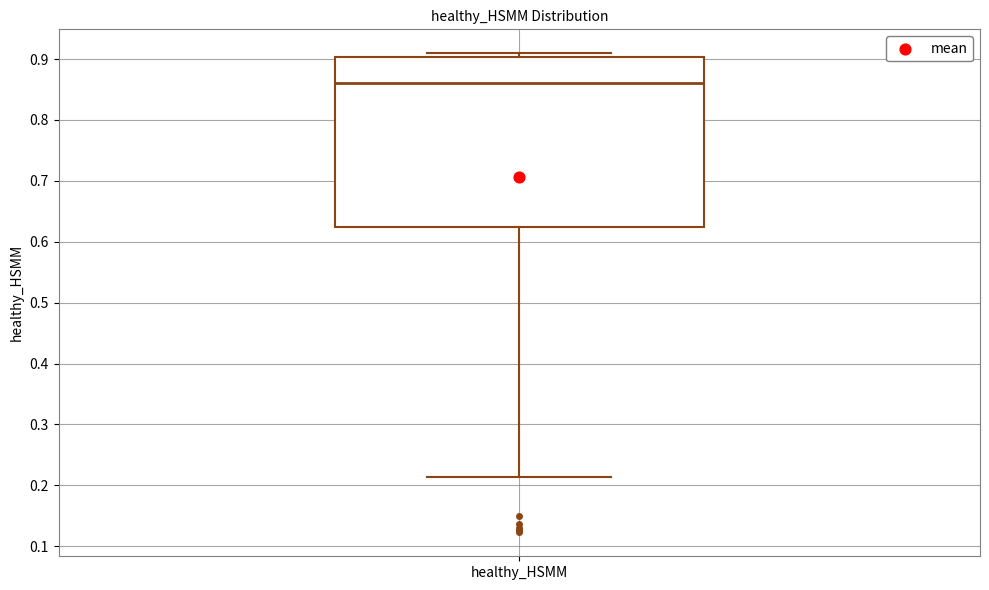

Where is the upper edge of the box for healthy_HSMM on the y-axis? The values are not printed on the chart, so give them approximately, as read against the axis.

0.90